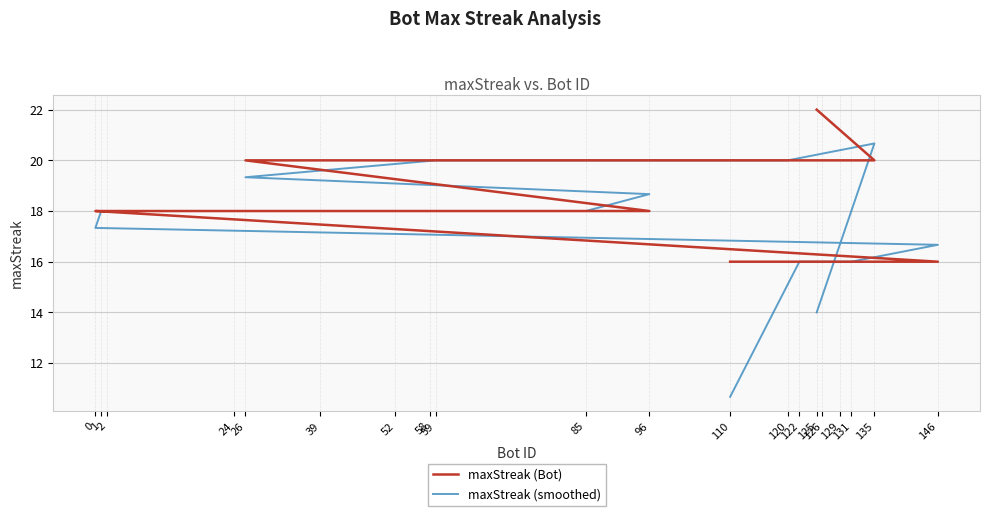

What is the difference between the second highest and minimum values in the maxStreak (Bot) series?

4.0